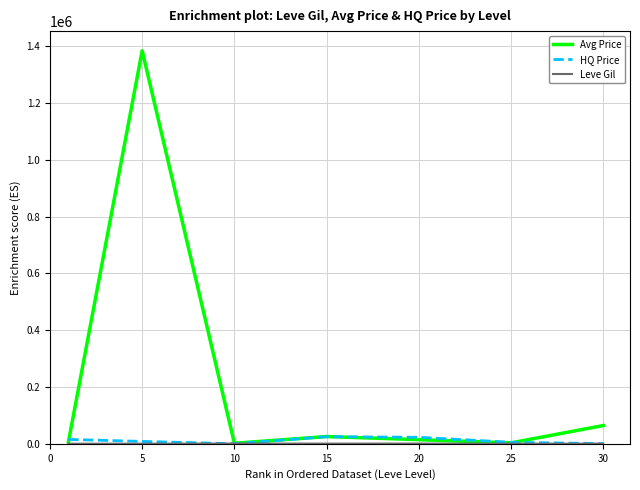

What is the maximum value shown in the chart?

1384338.3